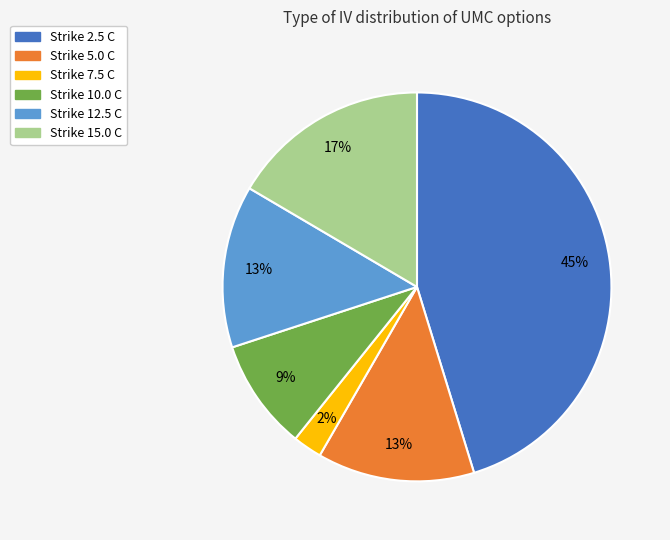

Does any single category account for the majority?

No